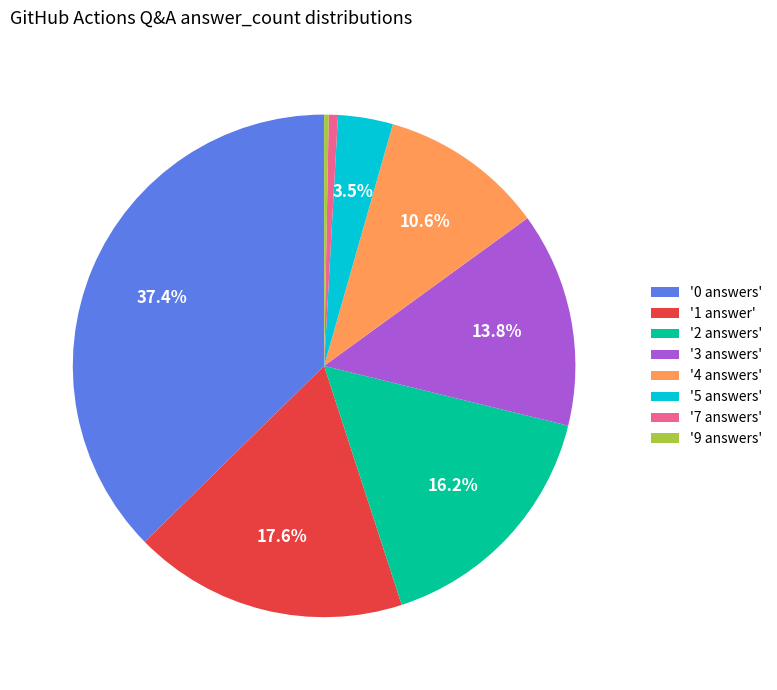

Which has a higher value, '4 answers' or '3 answers'?

'3 answers'